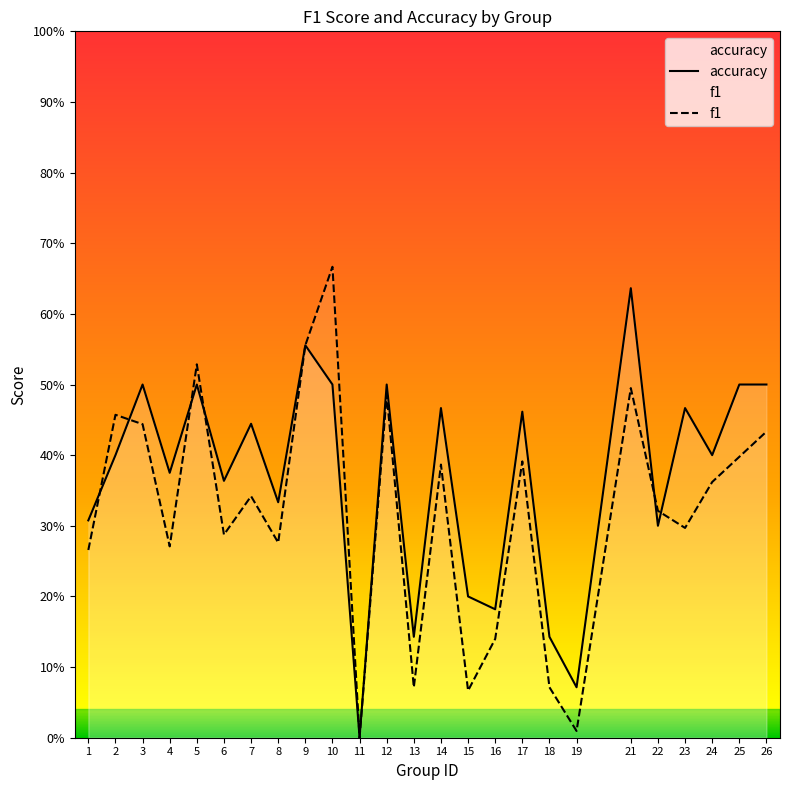

At which category is the sum across all series the highest?

10